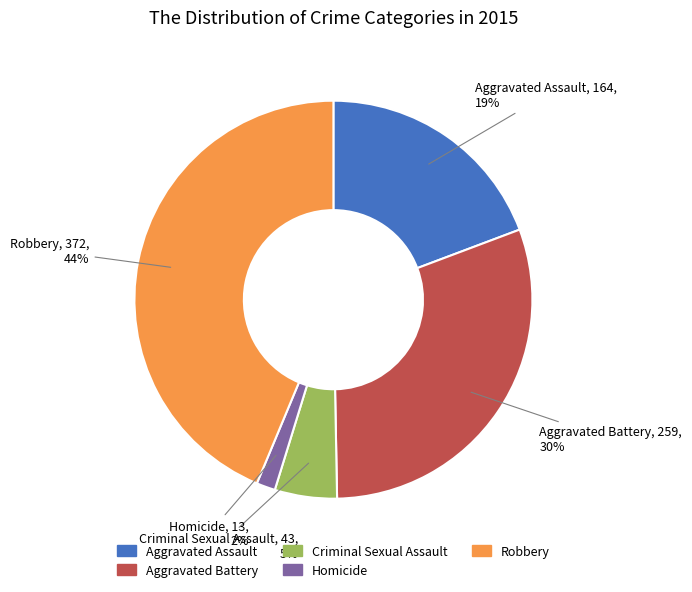

True or false: Robbery accounts for 53% of the total.

False